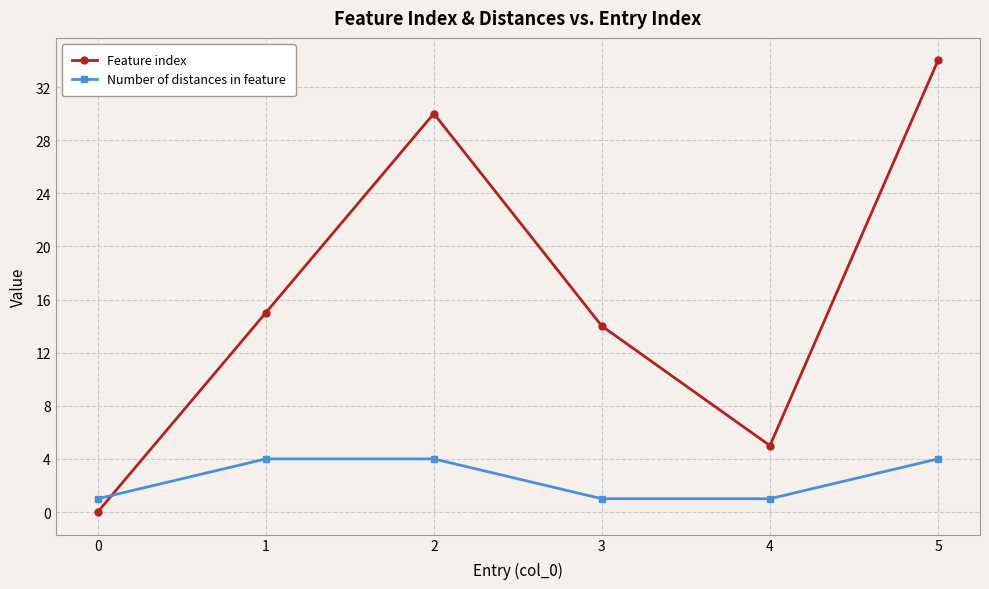

Which series changed the most between 1 and 2?

Feature index